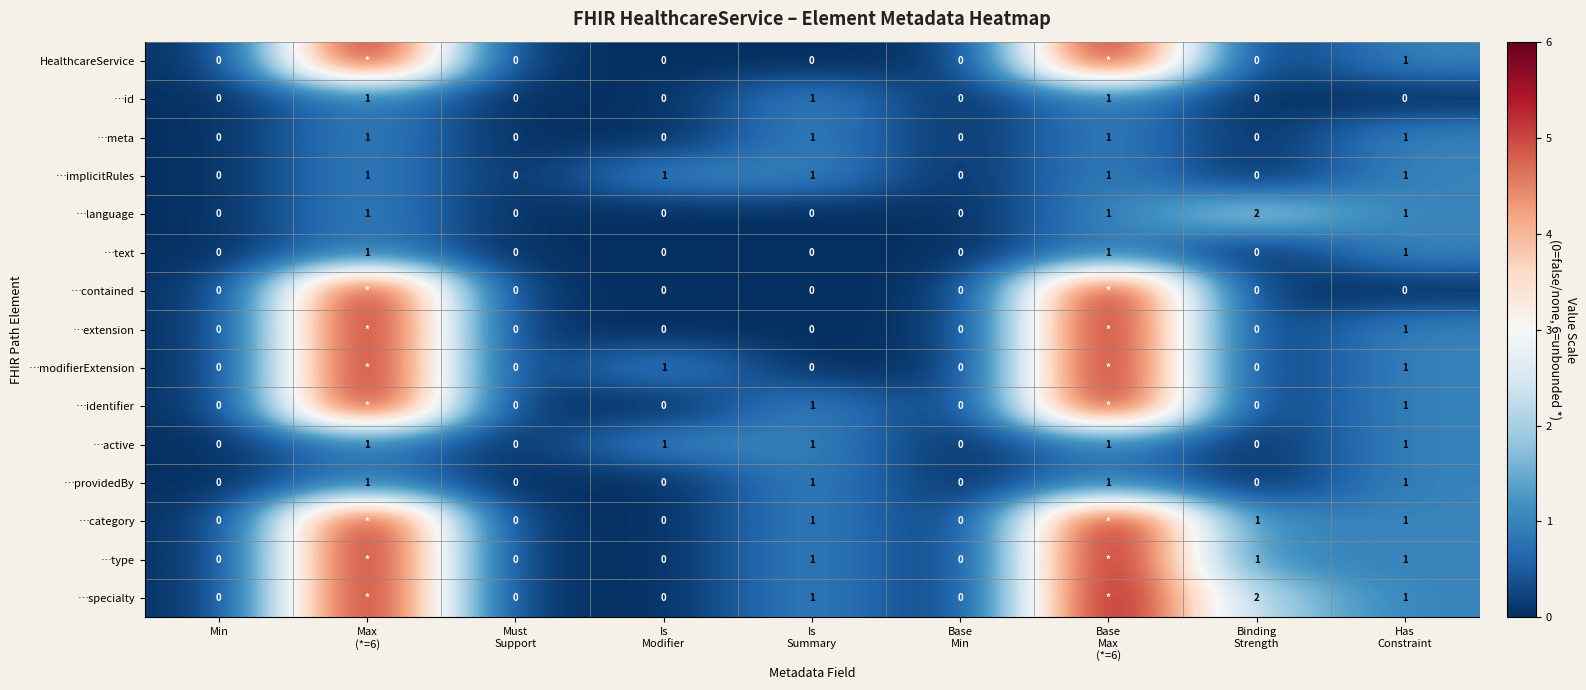

Which has a higher value, Has
Constraint or Is
Summary?

Has
Constraint